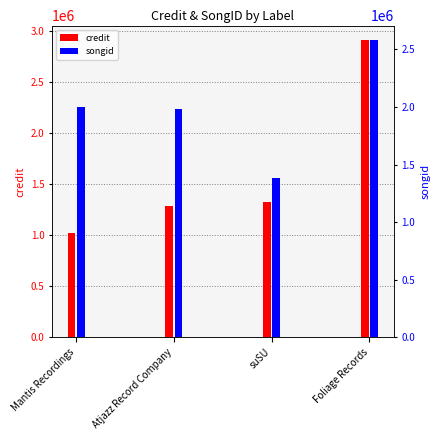

Is the value of songid at suSU greater than the value of credit at Foliage Records?

No